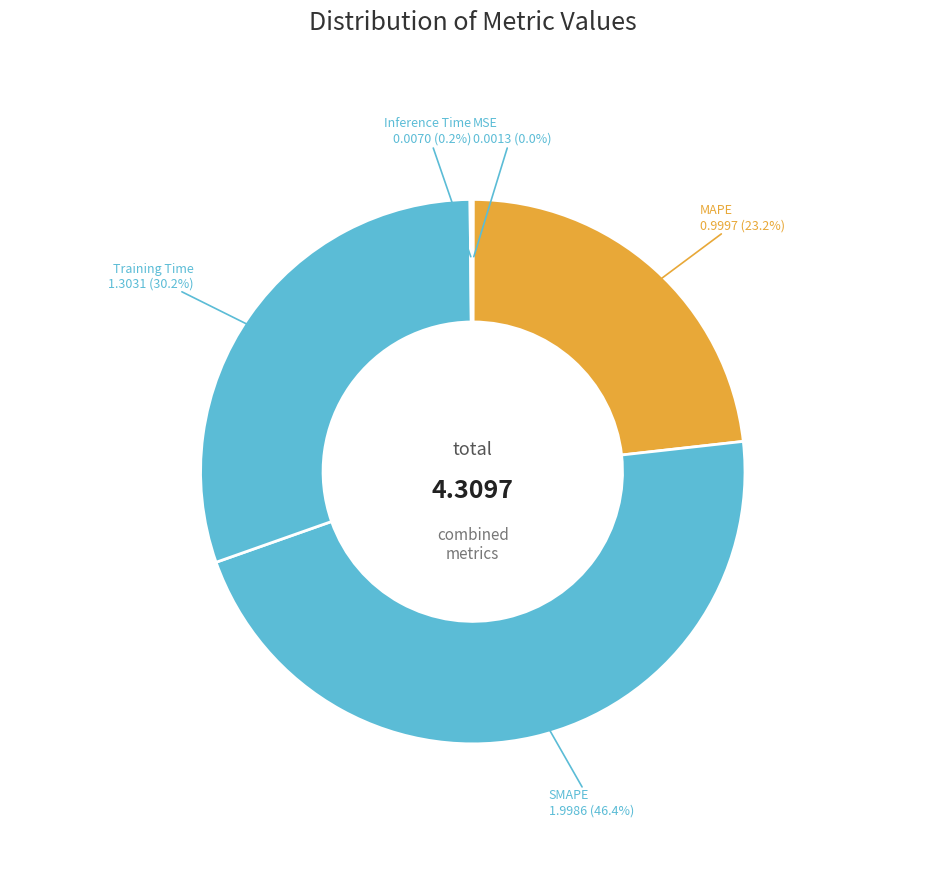

Which slice is the largest?

SMAPE